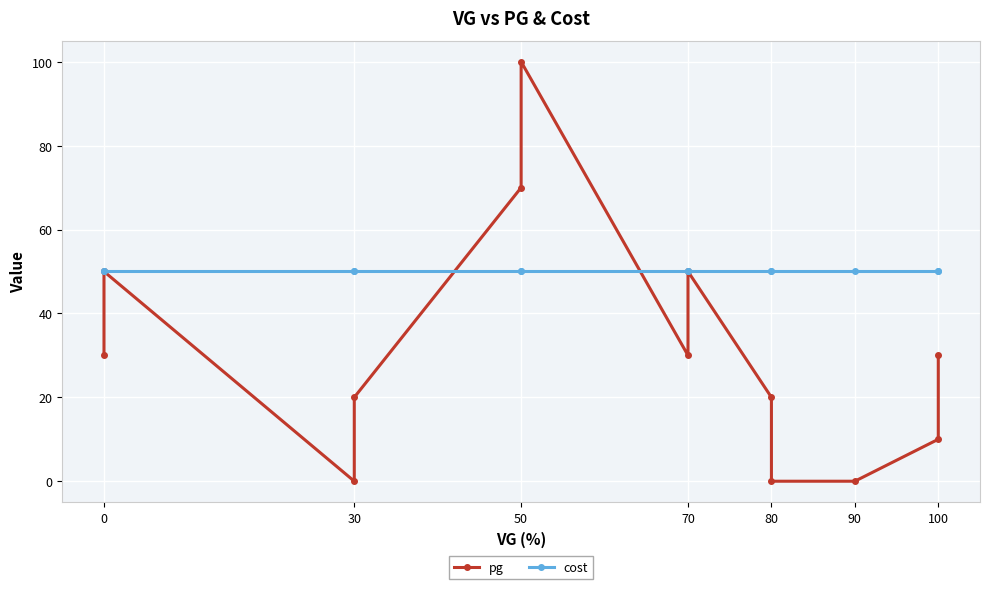

True or false: pg and cost cross at least once.

True